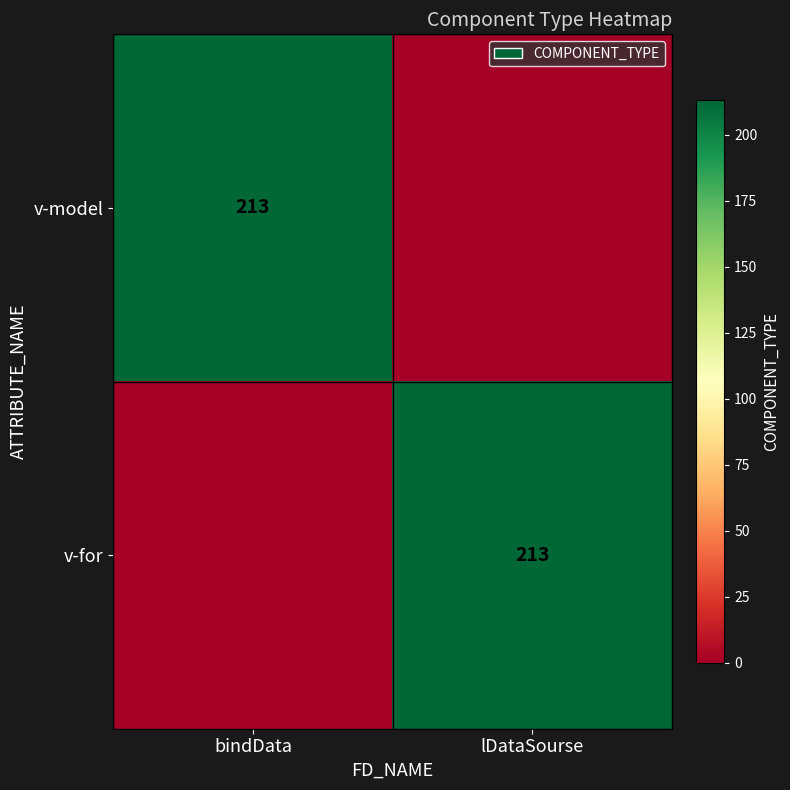

Between lDataSourse and bindData, which is larger?

bindData